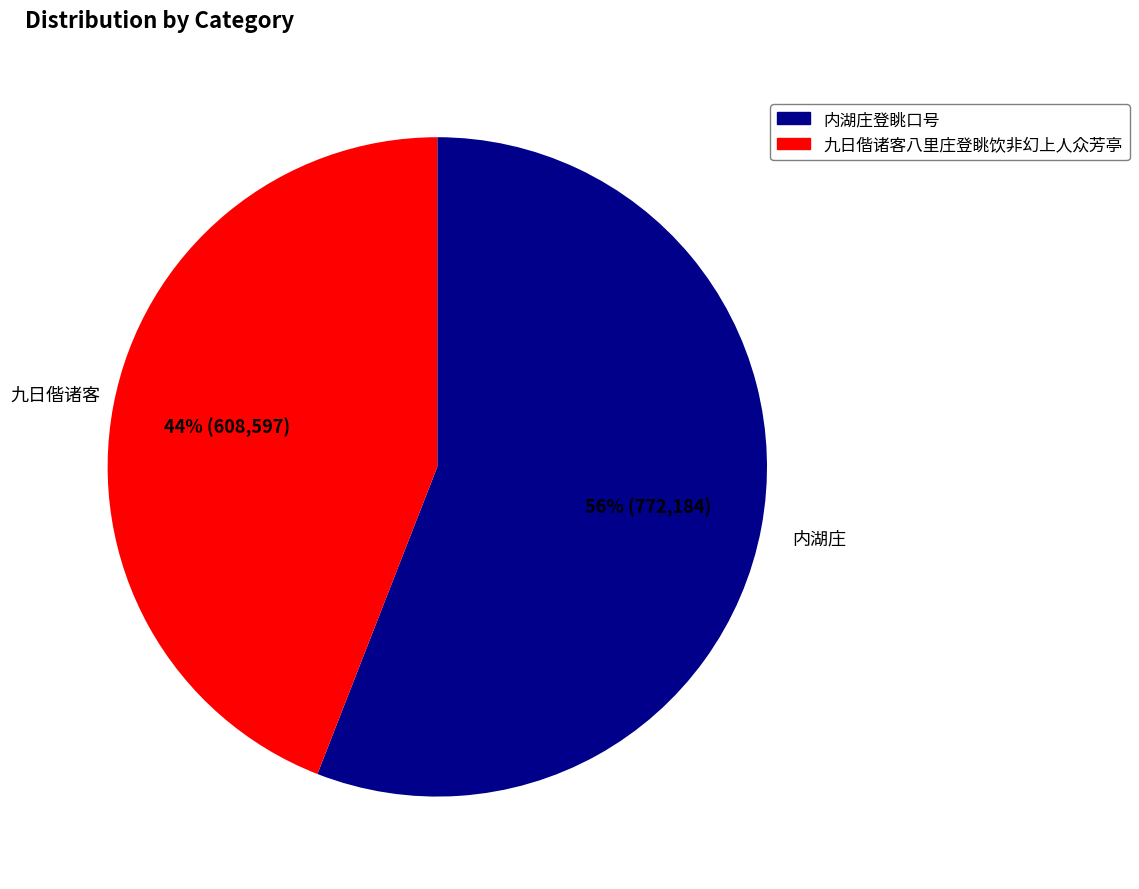

Which slice is the smallest?

九日偕诸客八里庄登眺饮非幻上人众芳亭